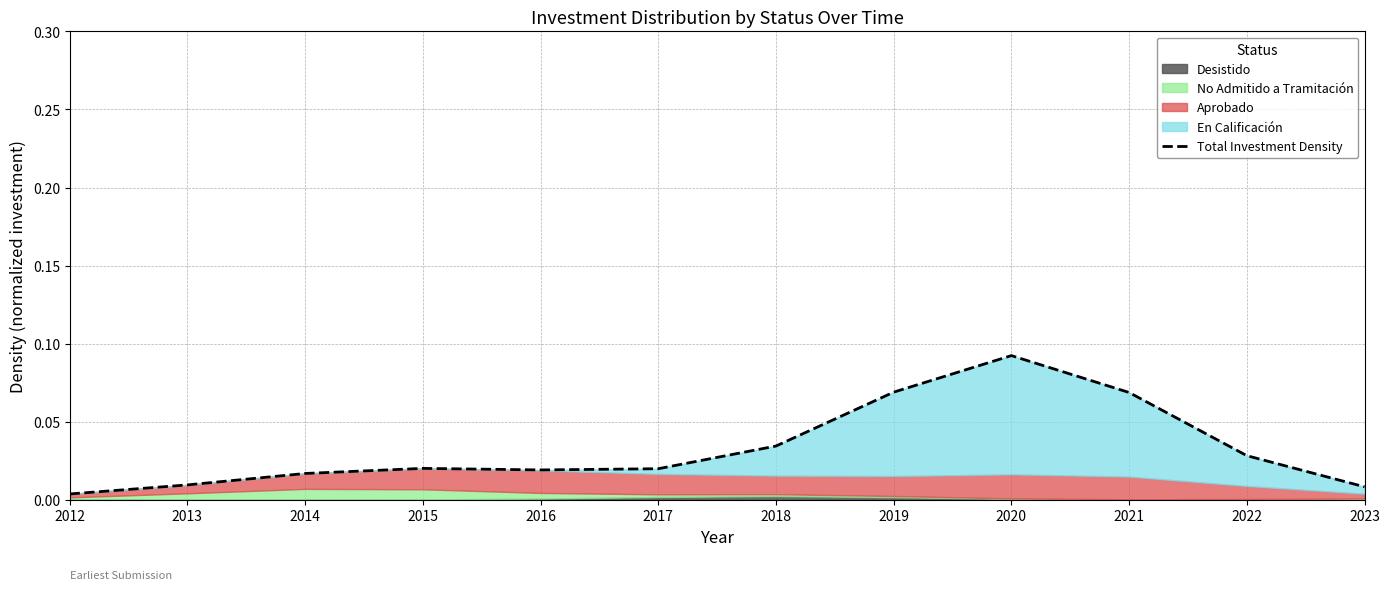

Which has a higher value, 2012 or 2021?

2021